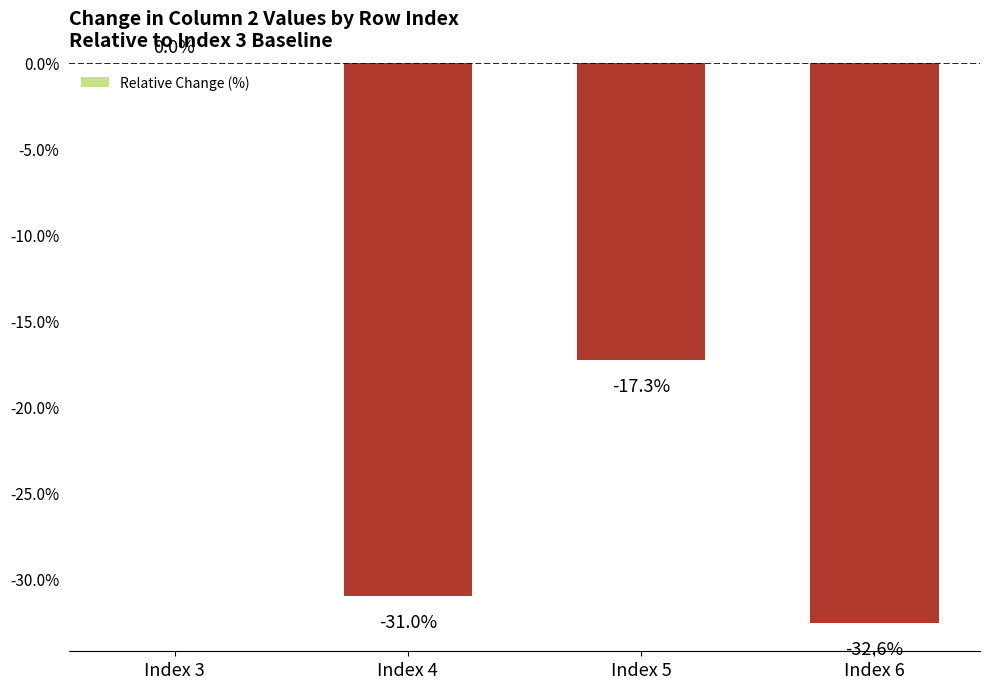

What is the difference between the values at Index 3 and Index 4?

31.0